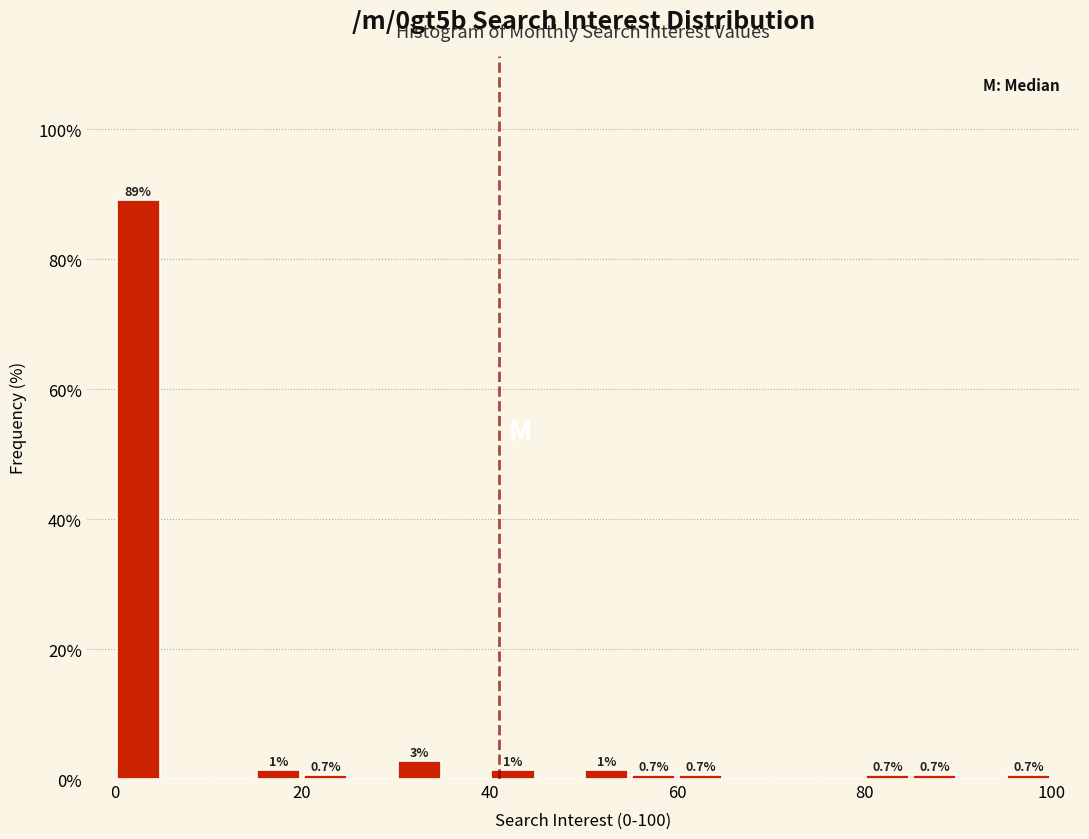

Read against the x-axis, roughly where is the centre of the tallest bar?

2